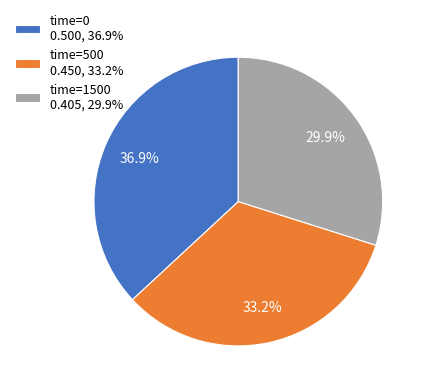

Which category has the smallest portion of the pie?

time=1500